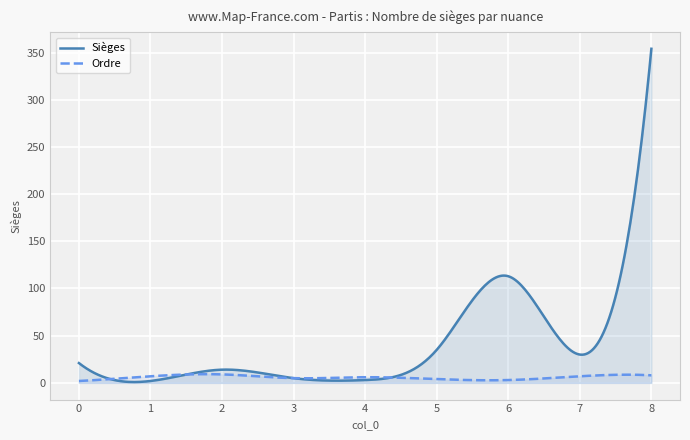

Reading left to right, list all the values displayed in this chart.

Sièges: 21	2	14	5	3	35	113	30	354
Ordre: 2	7	9	5	6	4	3	7	8